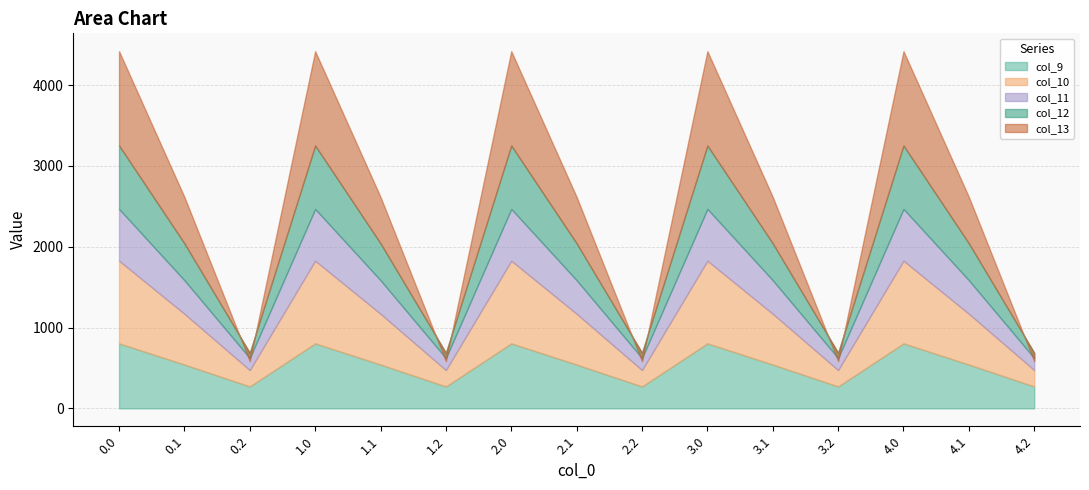

What are all the series names shown in the legend?

col_9, col_10, col_11, col_12, col_13